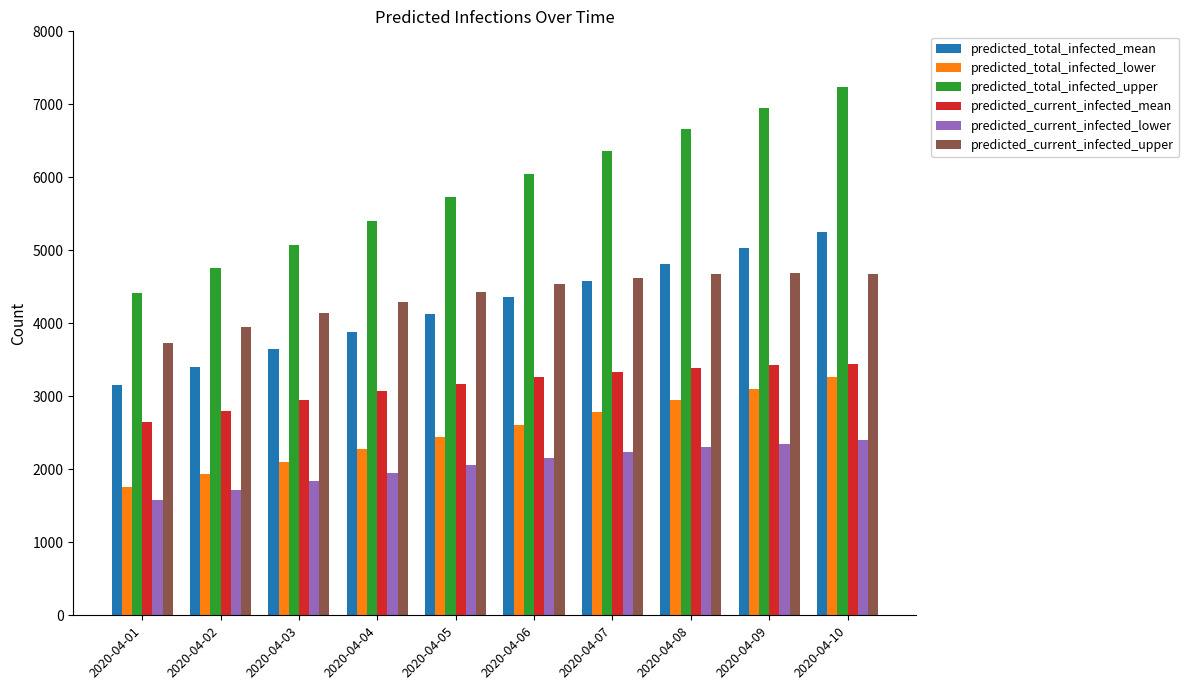

What is the maximum value for predicted_total_infected_lower?

3267